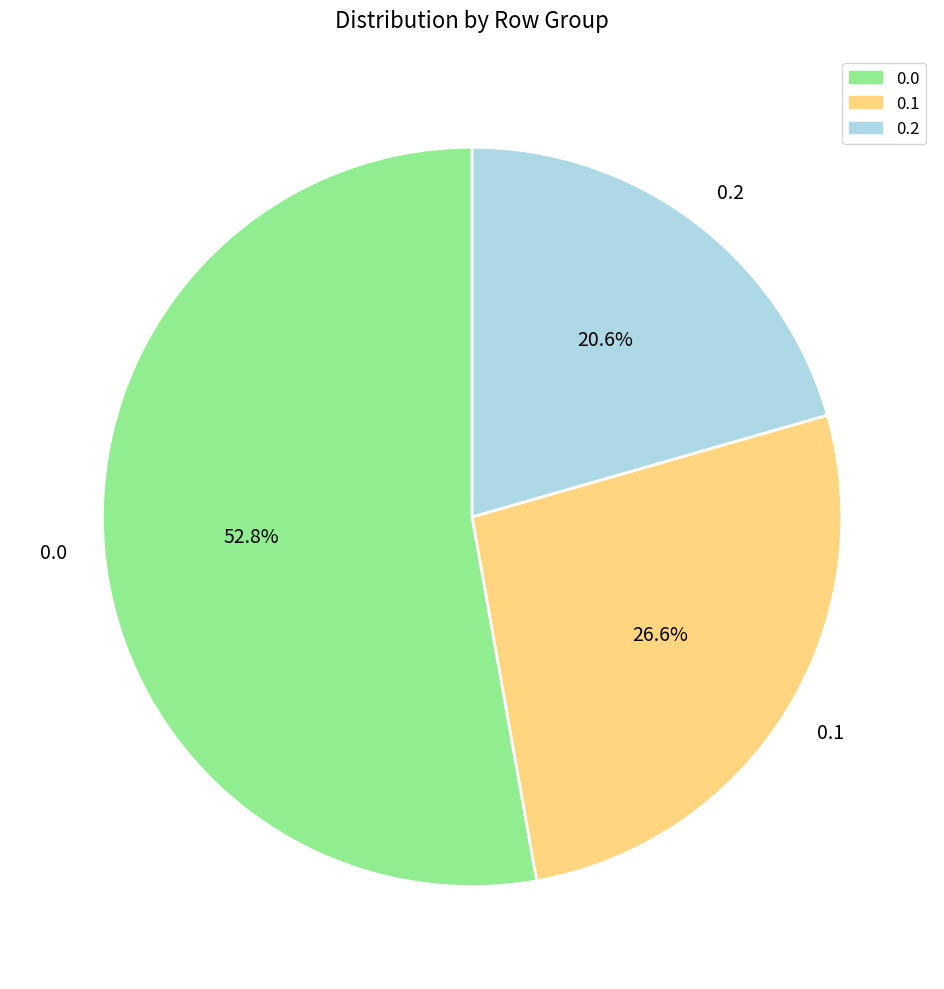

Is the sum of 0.1 and 0.2 greater than half?

No